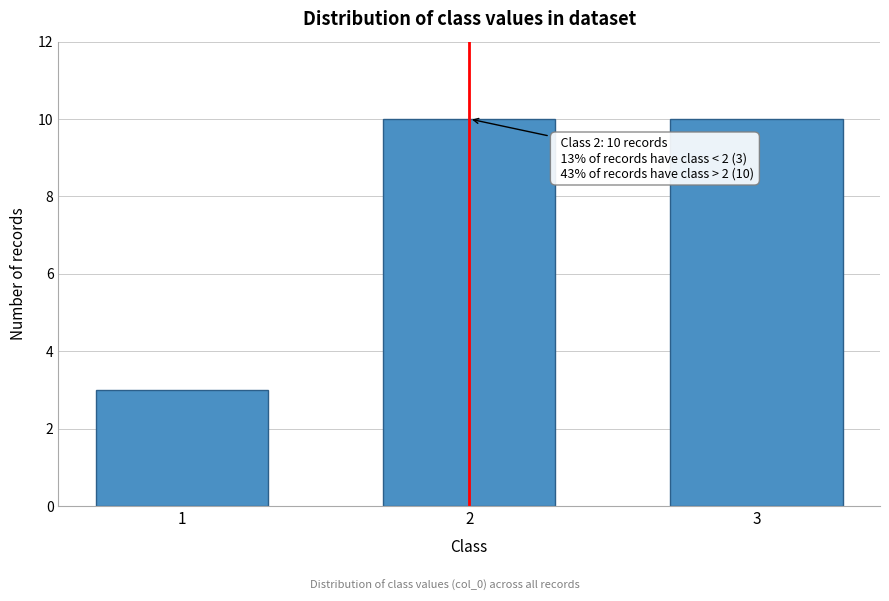

Reading right to left, extract all data points from this chart.

10	10	3